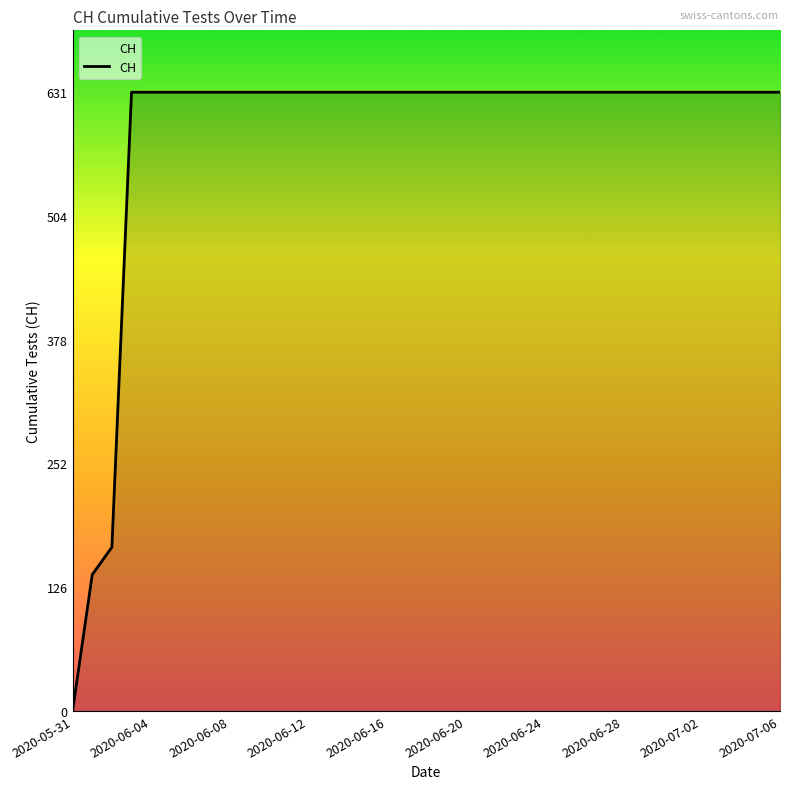

What is the maximum value shown in the chart?

631